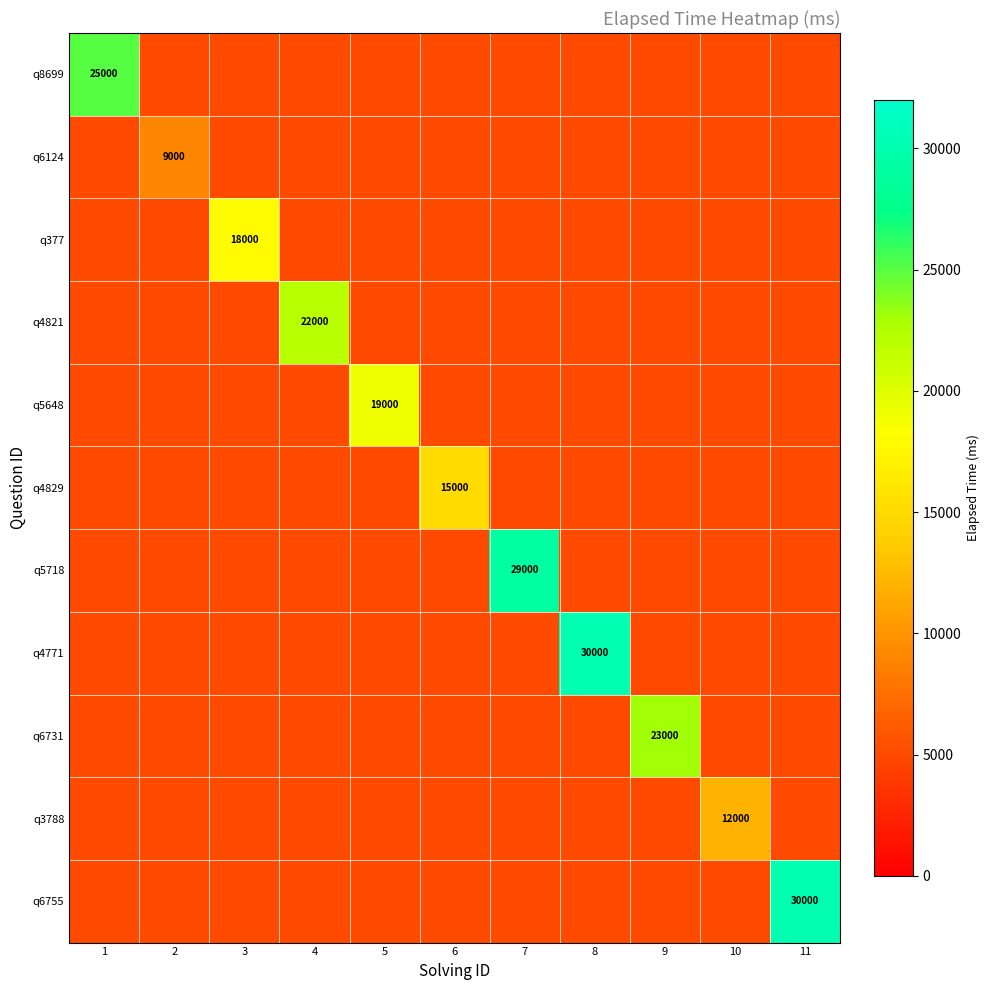

At how many categories does at least one series exceed 5636?

11